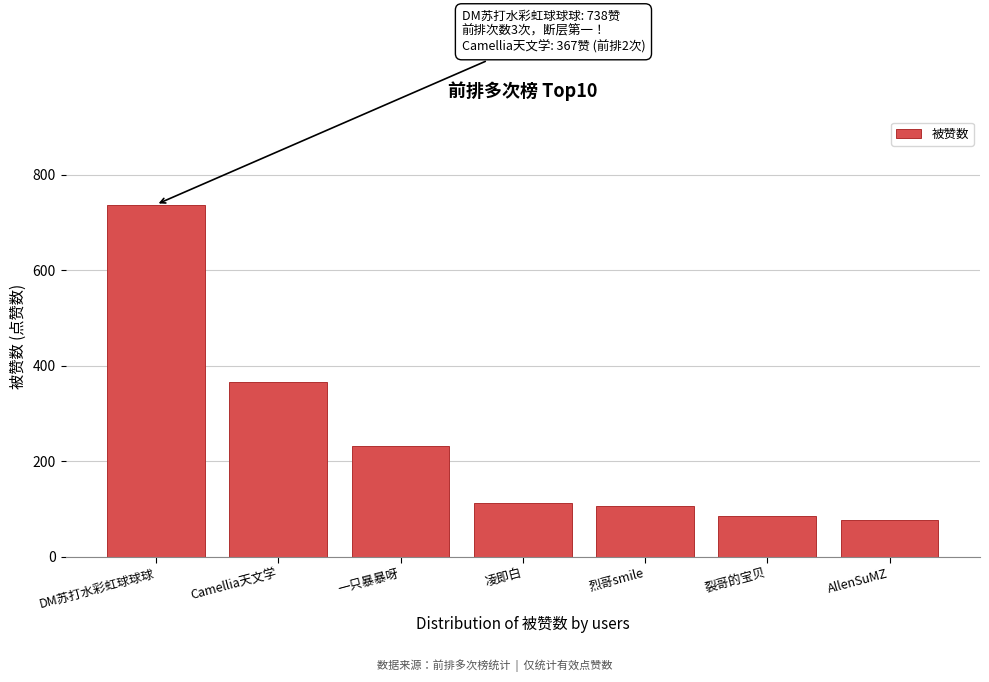

Reading left to right, what are all the values shown in this chart?

738	367	231	112	107	86	76